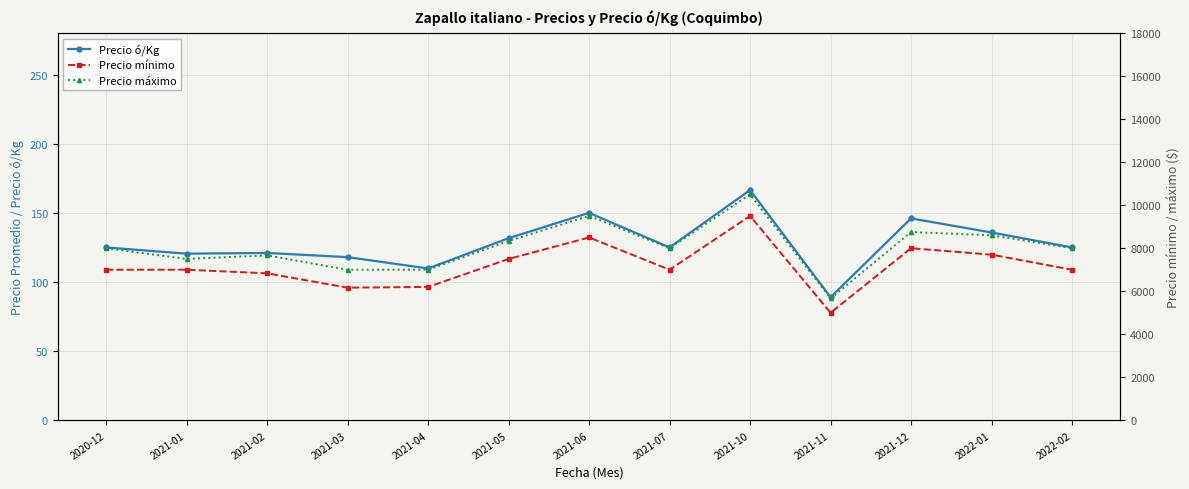

Reading right to left, list all the values displayed in this chart.

Precio ó/Kg: 2022-02=125.0	2022-01=135.8	2021-12=146.0	2021-11=89.0	2021-10=166.5	2021-07=125.0	2021-06=150.0	2021-05=131.7	2021-04=109.8	2021-03=118.0	2021-02=121.0	2021-01=120.5	2020-12=125.0
Precio mínimo: 2022-02=7000.0	2022-01=7700.0	2021-12=8000.0	2021-11=5000.0	2021-10=9500.0	2021-07=7000.0	2021-06=8500.0	2021-05=7500.0	2021-04=6200.0	2021-03=6166.7	2021-02=6833.3	2021-01=7000.0	2020-12=7000.0
Precio máximo: 2022-02=8000.0	2022-01=8600.0	2021-12=8750.0	2021-11=5666.7	2021-10=10500.0	2021-07=8000.0	2021-06=9500.0	2021-05=8333.3	2021-04=7000.0	2021-03=7000.0	2021-02=7666.7	2021-01=7500.0	2020-12=8000.0